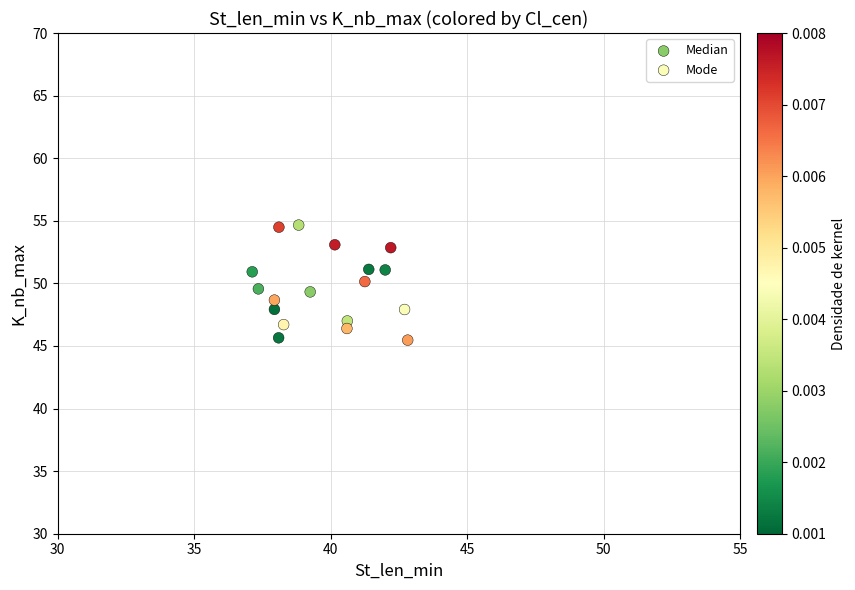

What are all the series names shown in the legend?

Median, Mode